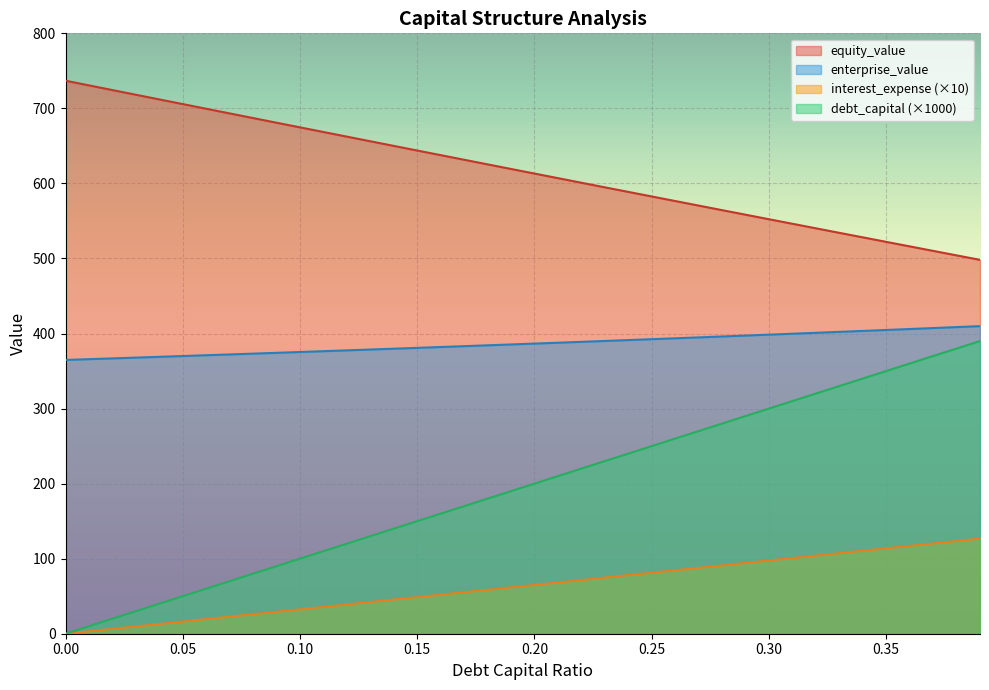

What is the label of the 7th point from the right?

0.33